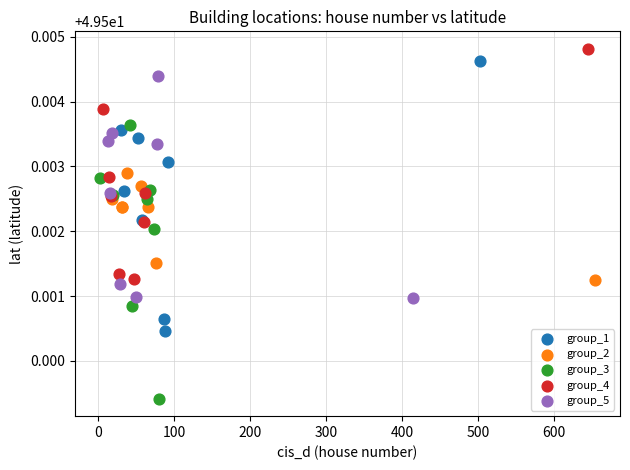

Which series reaches the maximum Y coordinate?

group_4